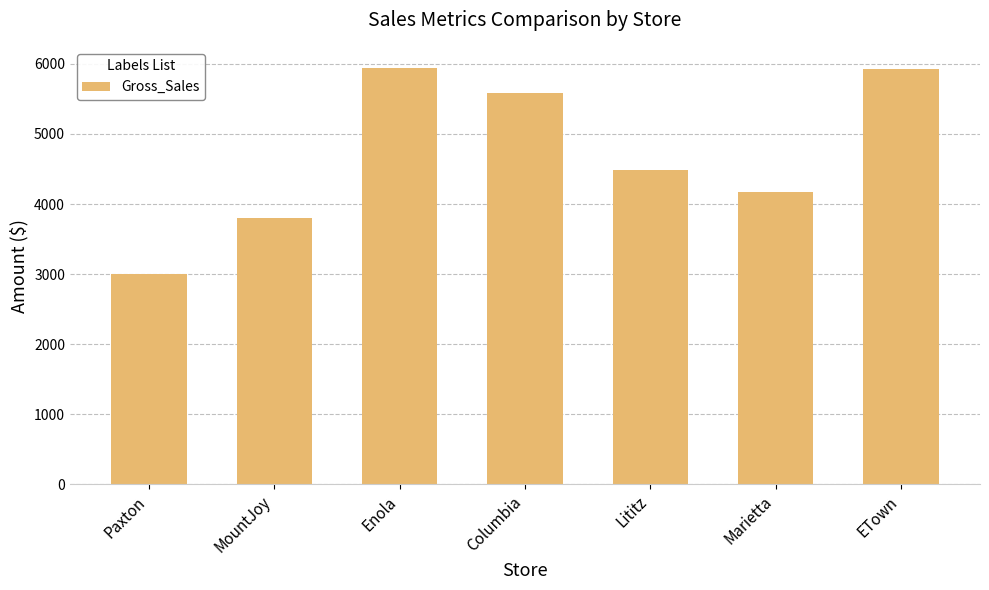

How many categories are shown in the chart?

7